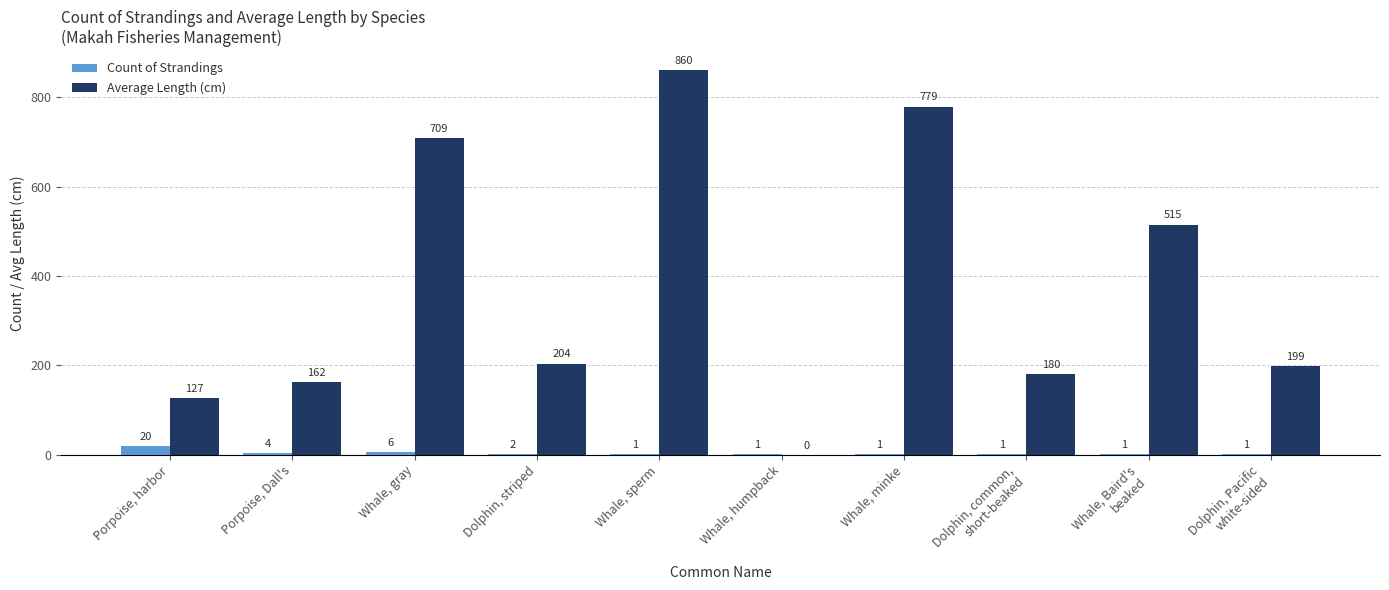

Reading left to right, list all the values displayed in this chart.

Count of Strandings: Porpoise, harbor=20	Porpoise, Dall's=4	Whale, gray=6	Dolphin, striped=2	Whale, sperm=1	Whale, humpback=1	Whale, minke=1	Dolphin, common,
short-beaked=1	Whale, Baird's
beaked=1	Dolphin, Pacific
white-sided=1
Average Length (cm): Porpoise, harbor=127	Porpoise, Dall's=162	Whale, gray=709	Dolphin, striped=204	Whale, sperm=860	Whale, humpback=0	Whale, minke=779	Dolphin, common,
short-beaked=180	Whale, Baird's
beaked=515	Dolphin, Pacific
white-sided=199